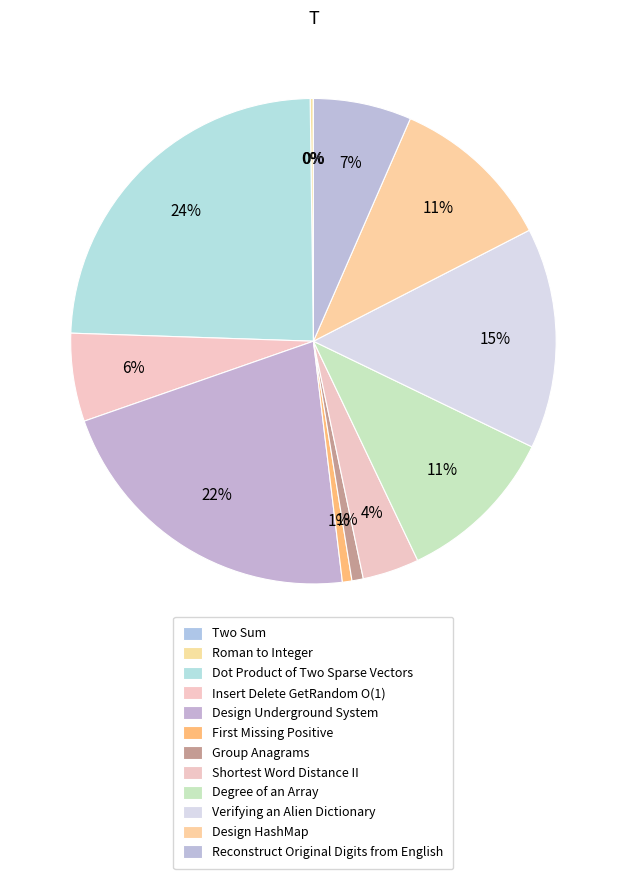

Does any single category account for the majority?

No